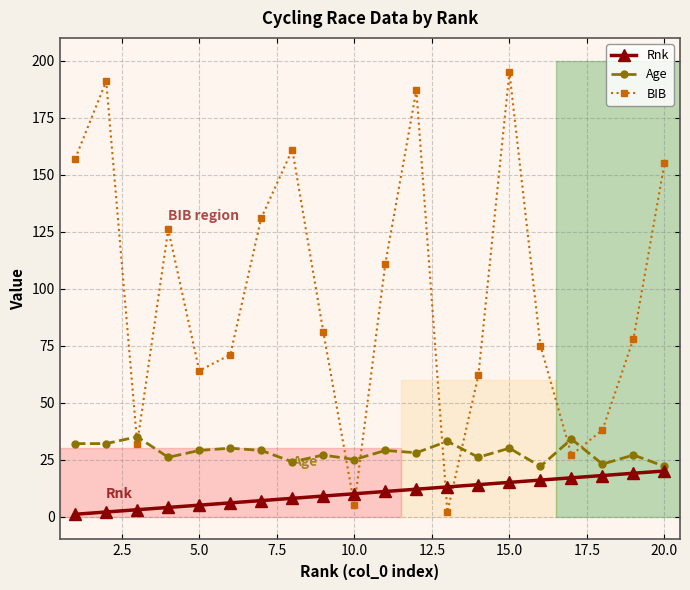

Which series has the largest total across all categories?

BIB